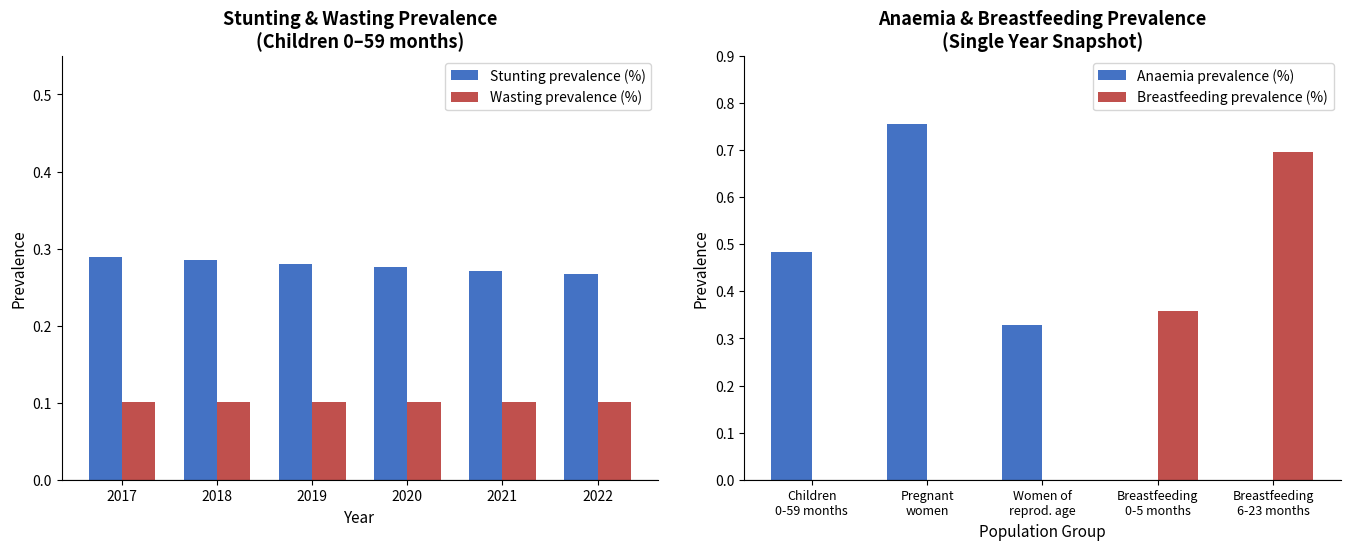

Where is Wasting prevalence (Children 0-59 months) nearest to the value 0?

2019